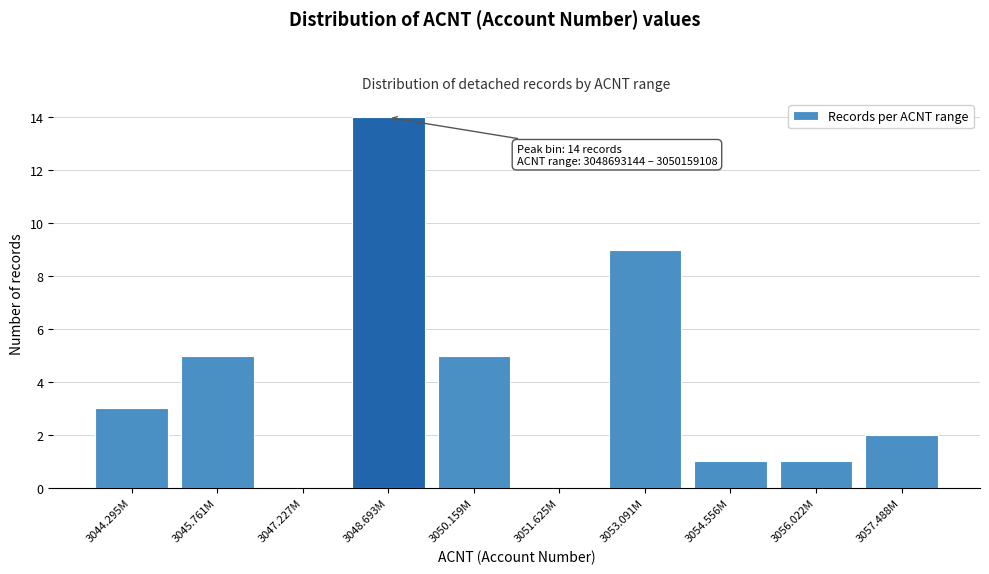

Reading left to right, list all the values displayed in this chart.

3044.295M=3	3045.761M=5	3047.227M=0	3048.693M=14	3050.159M=5	3051.625M=0	3053.091M=9	3054.556M=1	3056.022M=1	3057.488M=2